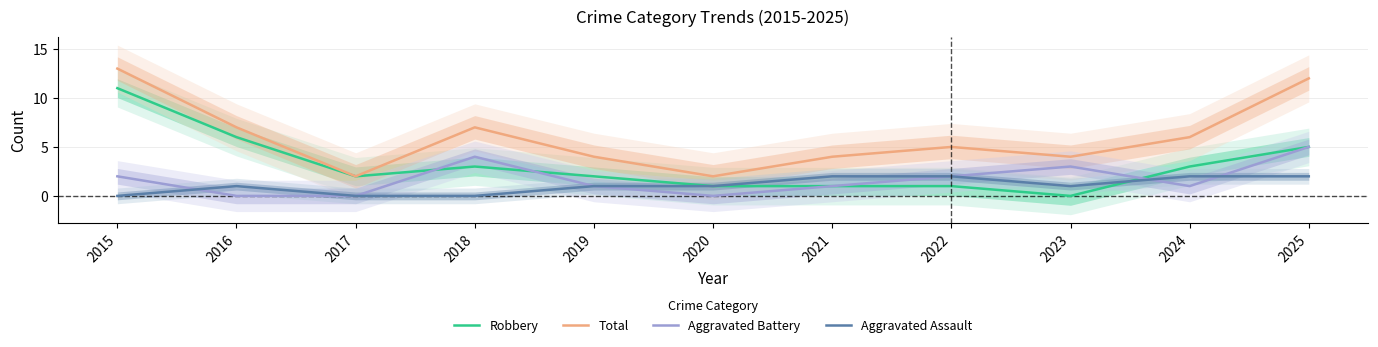

At which category does Total reach its first local peak?

2018